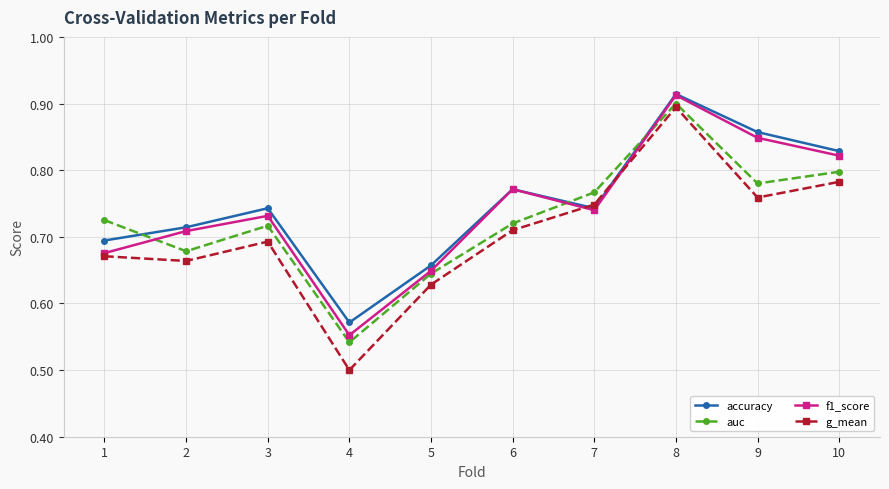

Is the value of auc at 4 greater than the value of g_mean at 8?

No